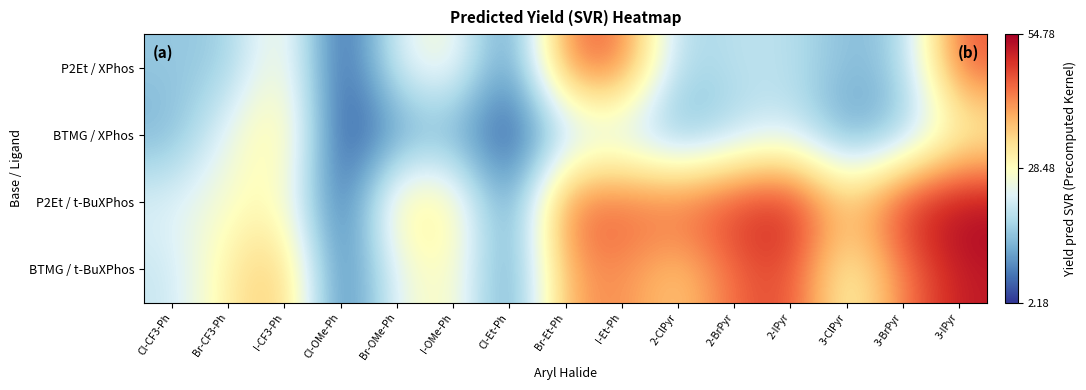

Rank the series by their maximum value, from highest to lowest.

P2Et / t-BuXPhos, BTMG / t-BuXPhos, P2Et / XPhos, BTMG / XPhos